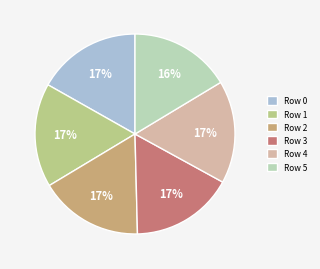

Combined, do Row 3 and Row 4 account for over 50%?

No